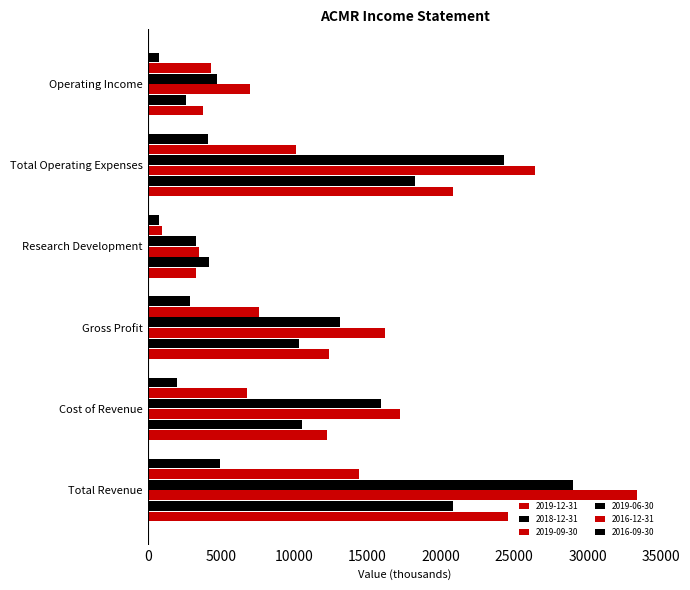

How many values in the 2016-12-31 series are below 7600?

3